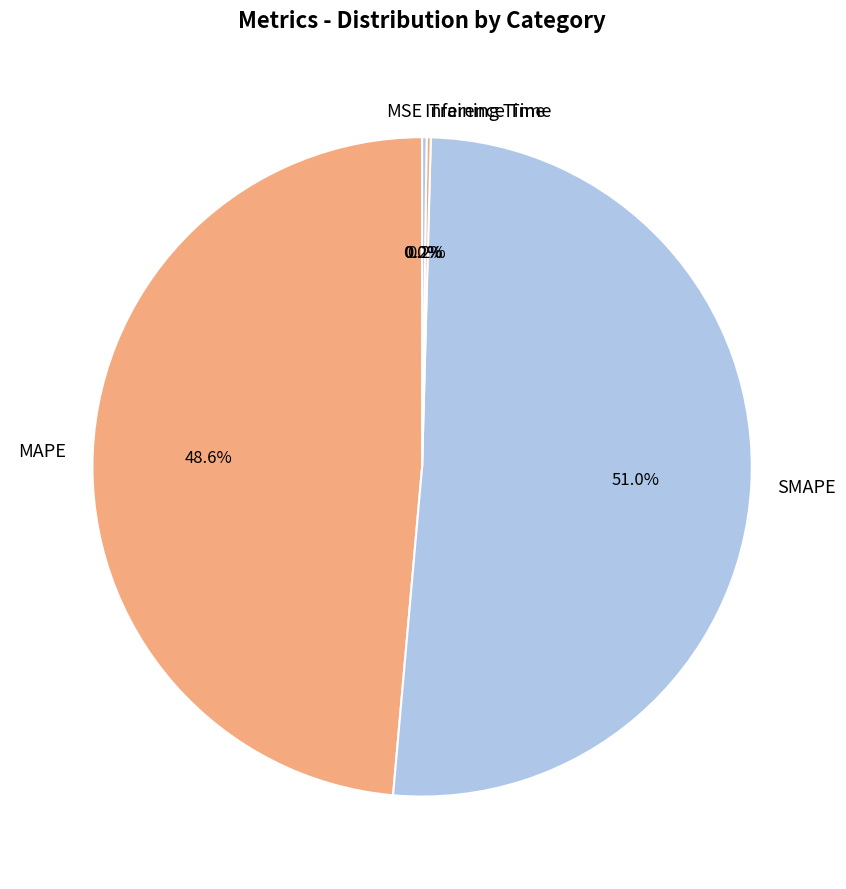

Does SMAPE account for over 50% of the chart?

Yes